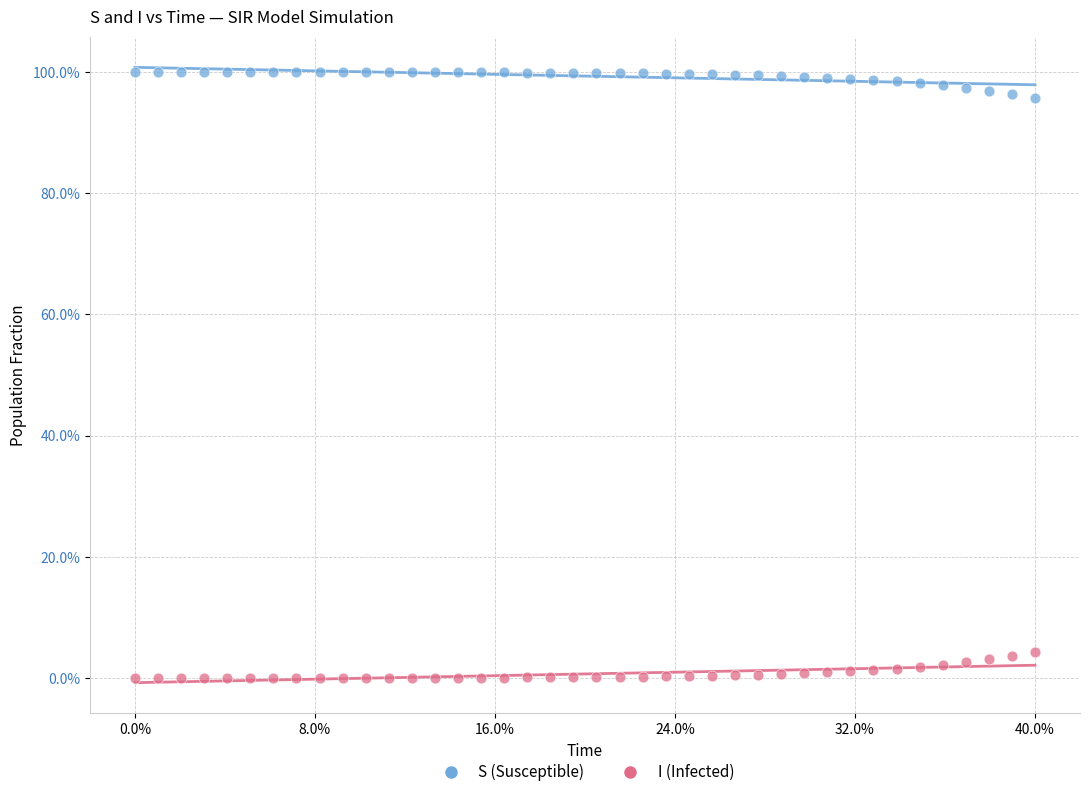

Which series reaches the maximum Y coordinate?

S (Susceptible)